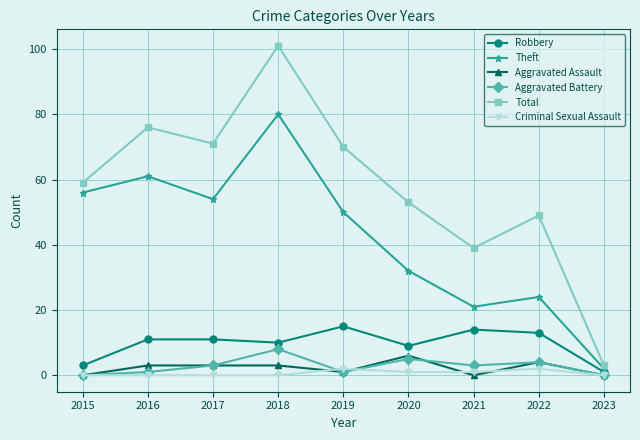

What are all the series names shown in the legend?

Robbery, Theft, Aggravated Assault, Aggravated Battery, Total, Criminal Sexual Assault